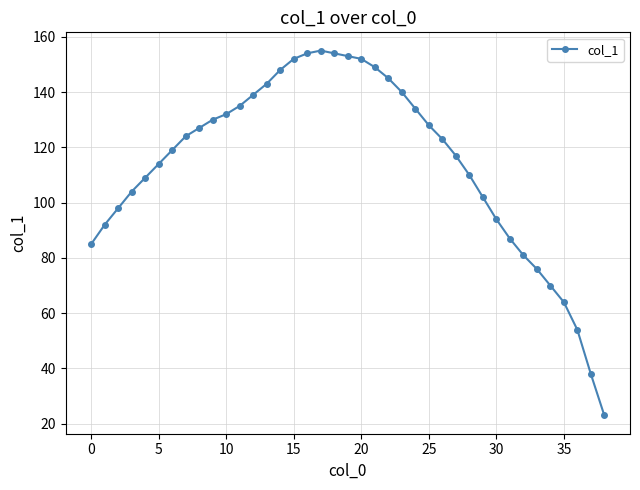

True or false: the data has more than 0 interior local peaks.

True